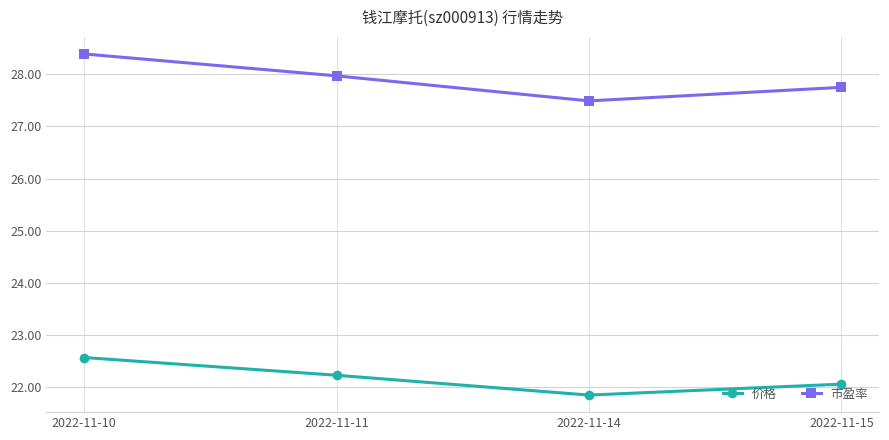

At which label does 价格 first exceed 22?

2022-11-10